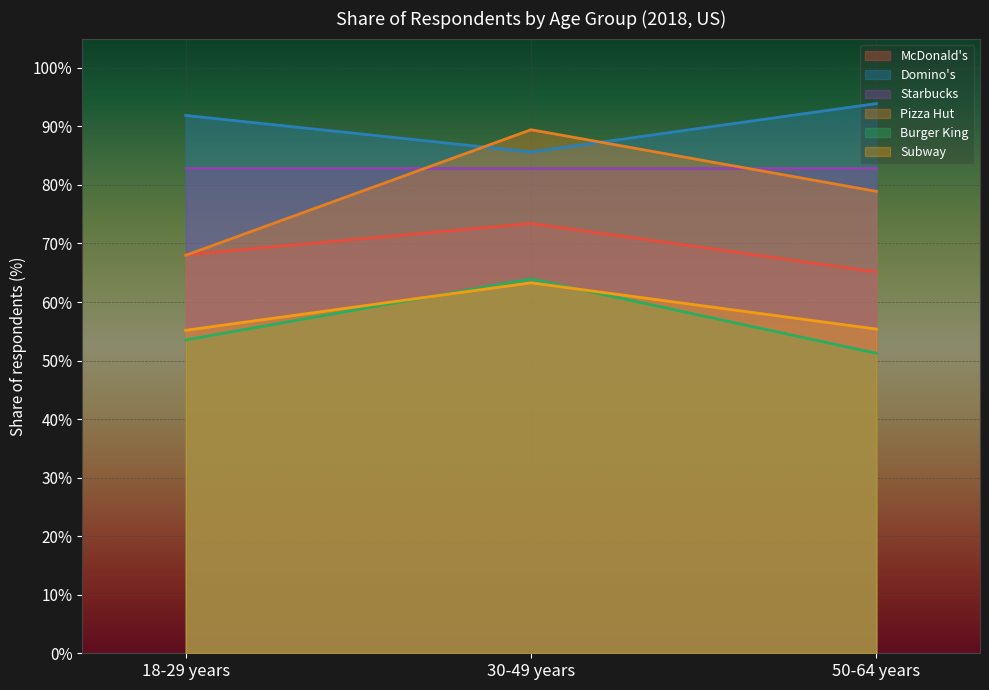

The Domino's series shows 91.9 at 18-29 years. True or false?

True